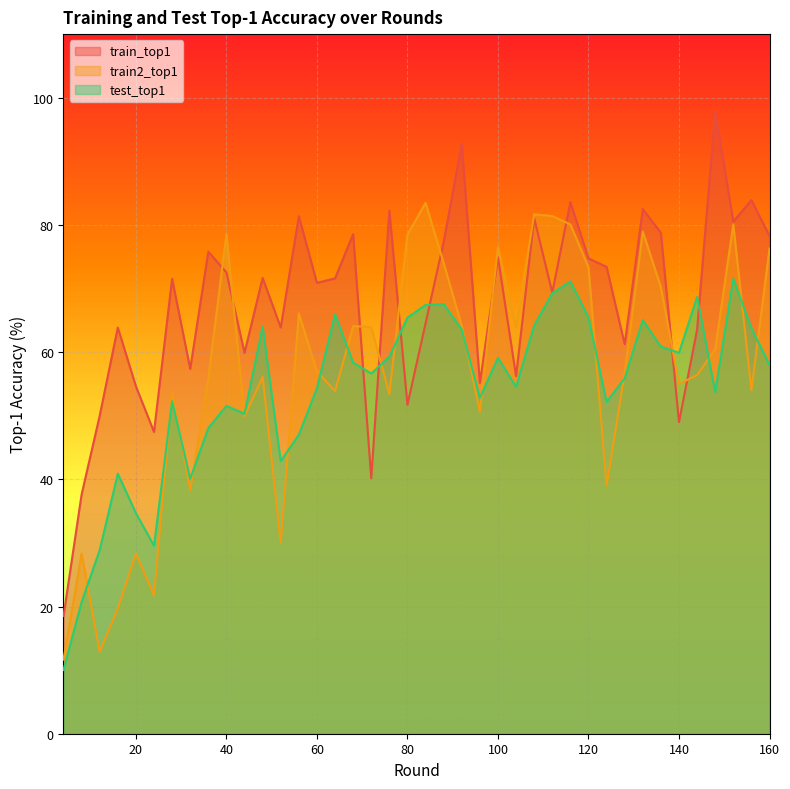

What is the value of the train2_top1 point at the 6th from the left?

21.8